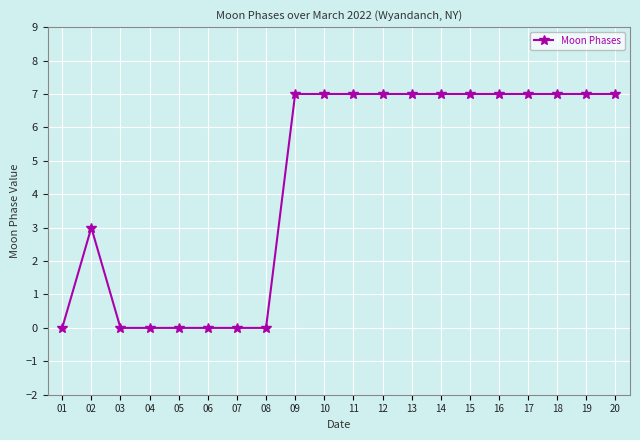

Reading left to right, list all the values displayed in this chart.

01=0	02=3	03=0	04=0	05=0	06=0	07=0	08=0	09=7	10=7	11=7	12=7	13=7	14=7	15=7	16=7	17=7	18=7	19=7	20=7